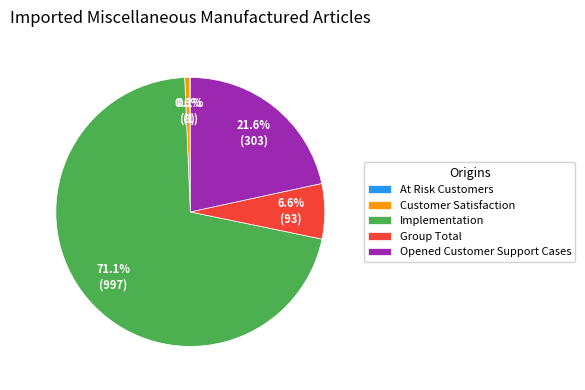

The Group Total slice represents 7% of the pie. True or false?

True